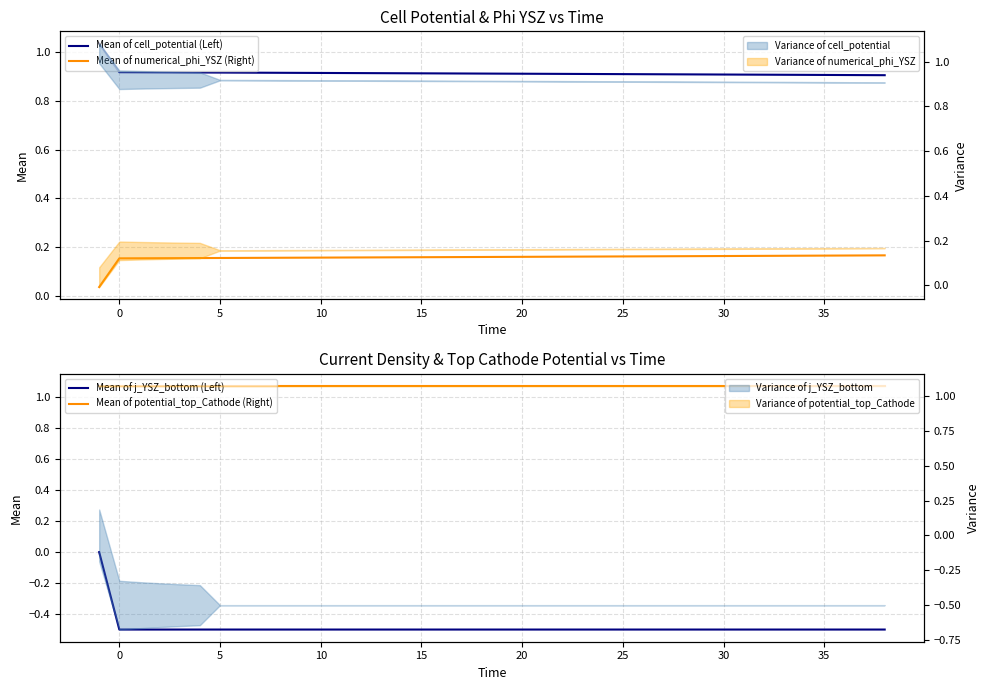

Which series has the widest spread of values?

Mean of j_YSZ_bottom (Left)